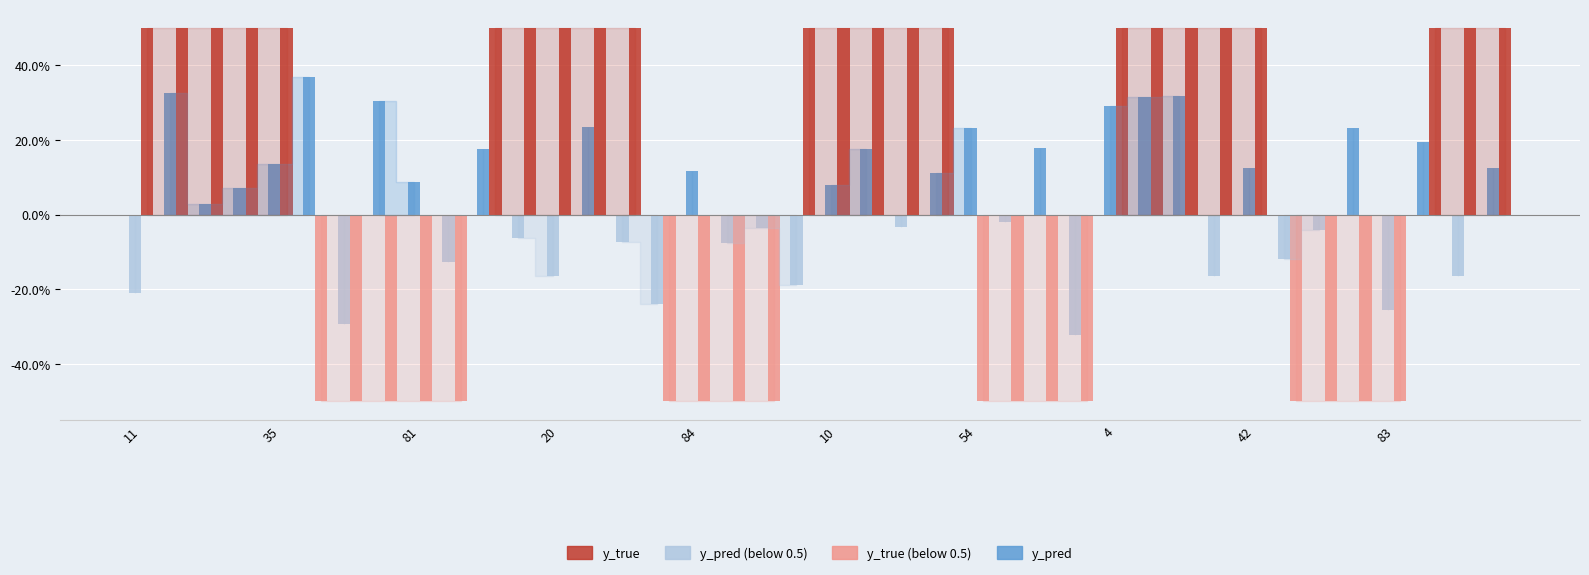

What is the sum of all y_true values?

11.5